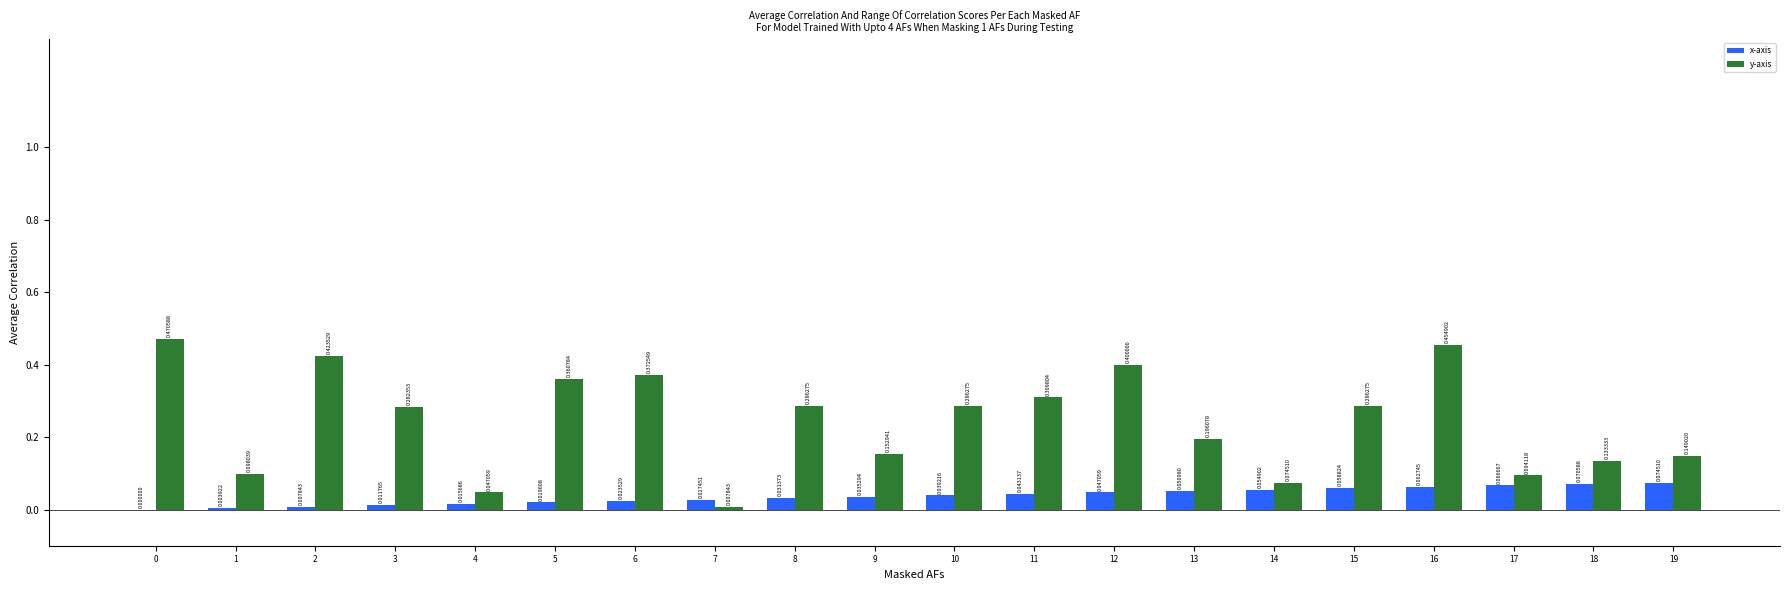

What is the sum of all x-axis values?

0.7